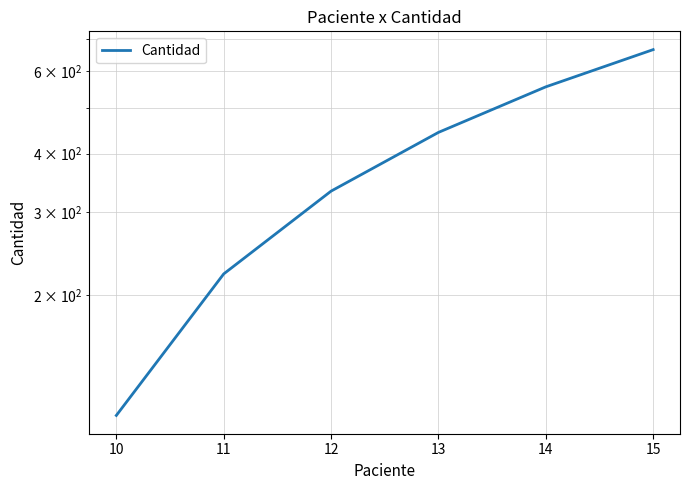

True or false: there are more than 2 points higher than both neighbors.

False